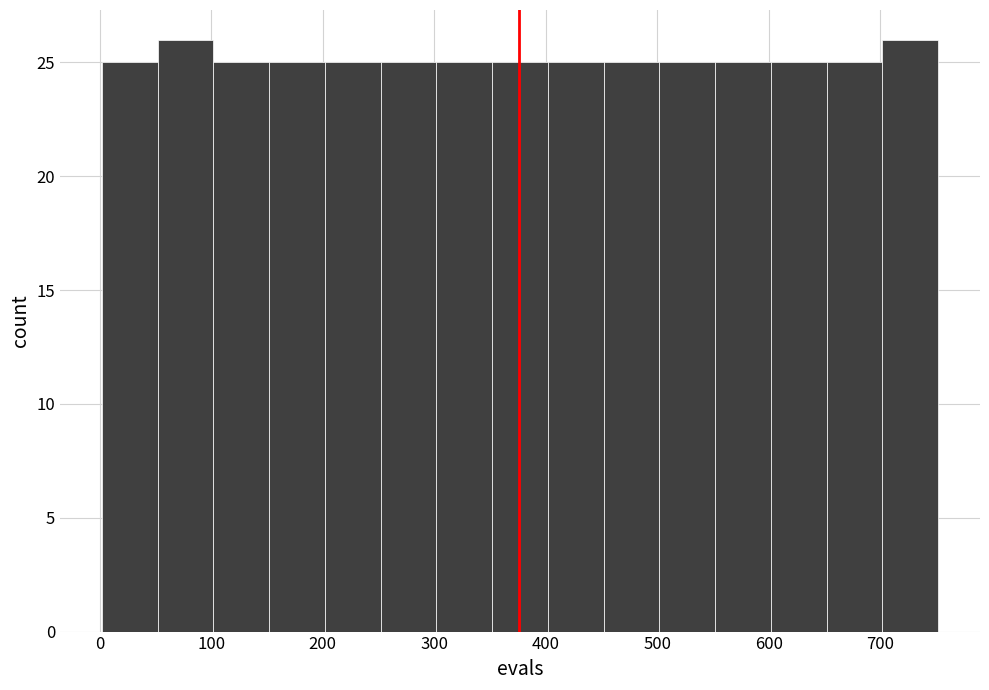

How tall is the bar that spans 602 to 652 on the x-axis? Neither the bar edges nor the heights are printed on the chart, so give them approximately, as read against the axes.

25